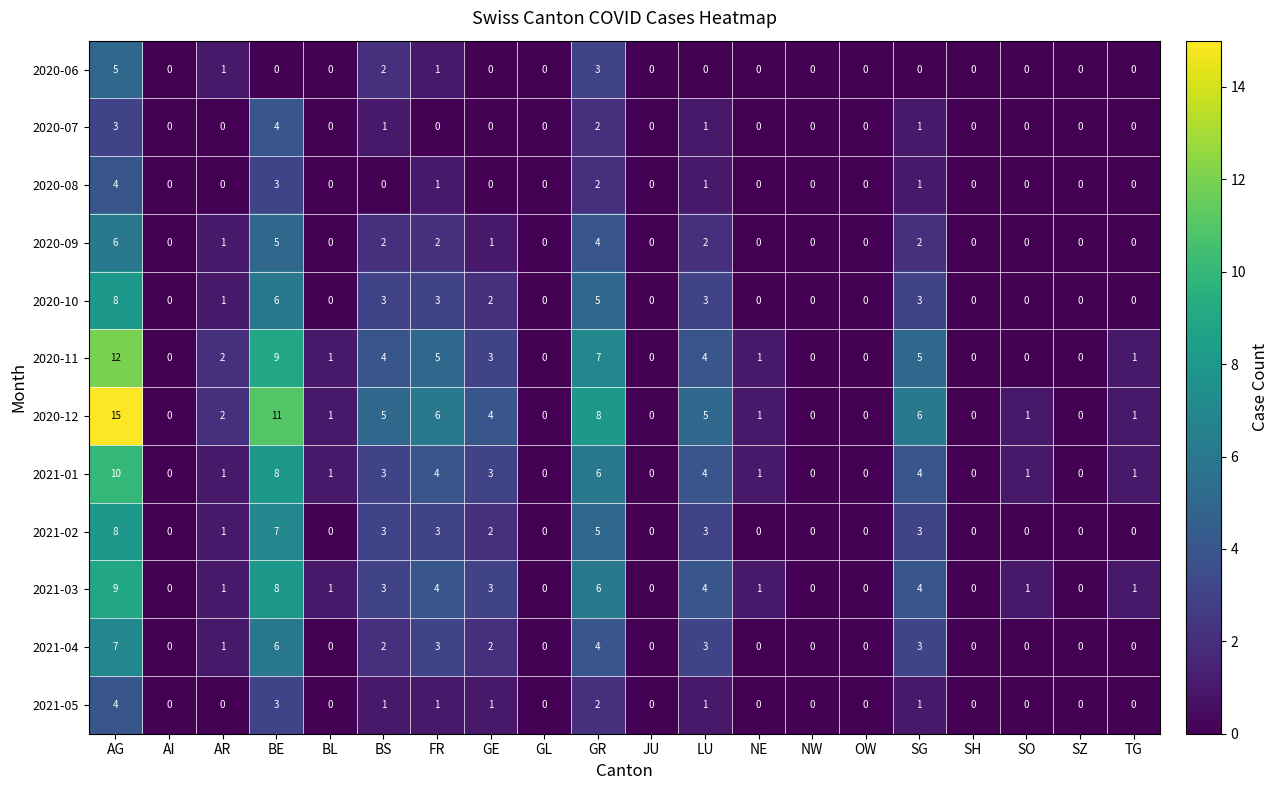

Which label corresponds to the largest value in the chart?

AG